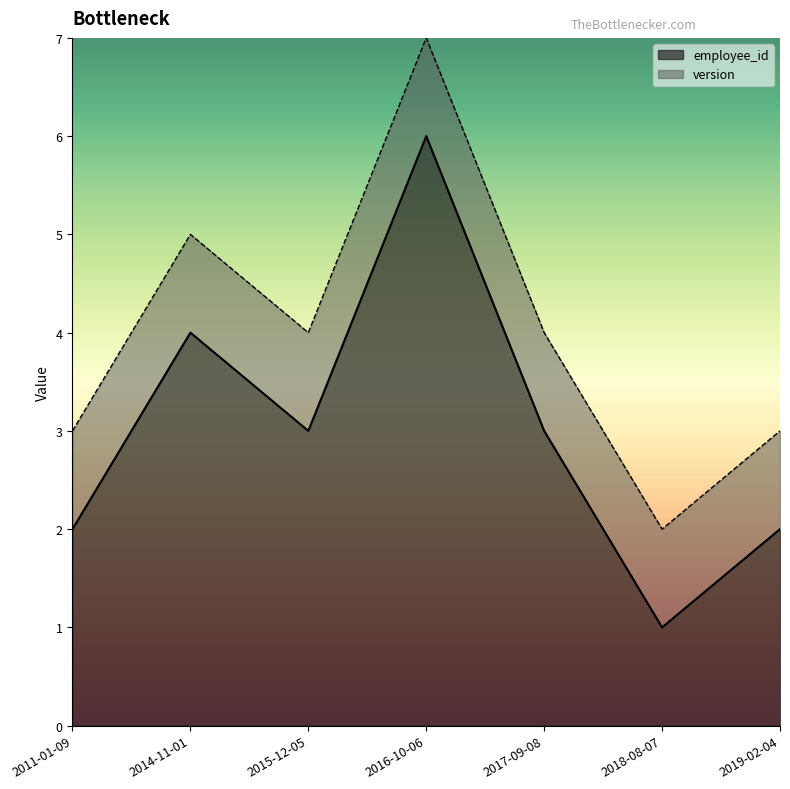

The chart shows a value of 2 at 2019-02-04. True or false?

True